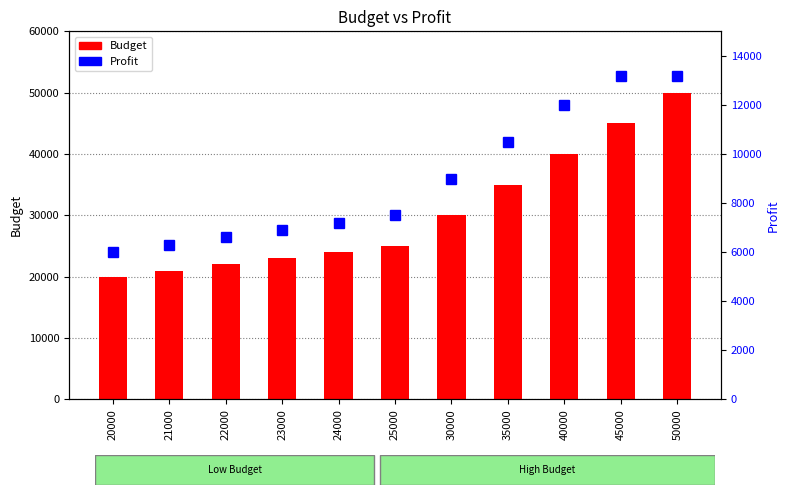

What is the value of the Profit bar at the 7th from the left?

9000